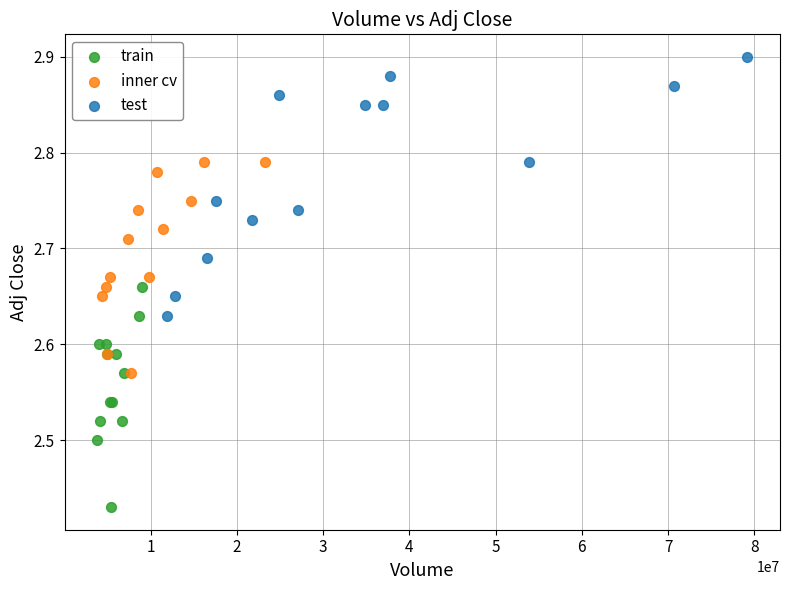

Which series reaches the minimum Y coordinate?

train